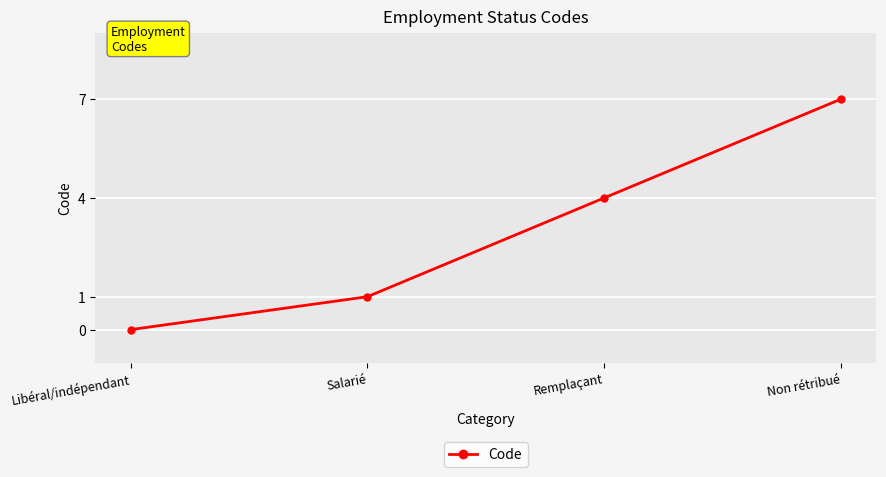

Rank the categories by value from lowest to highest.

Libéral/indépendant, Salarié, Remplaçant, Non rétribué